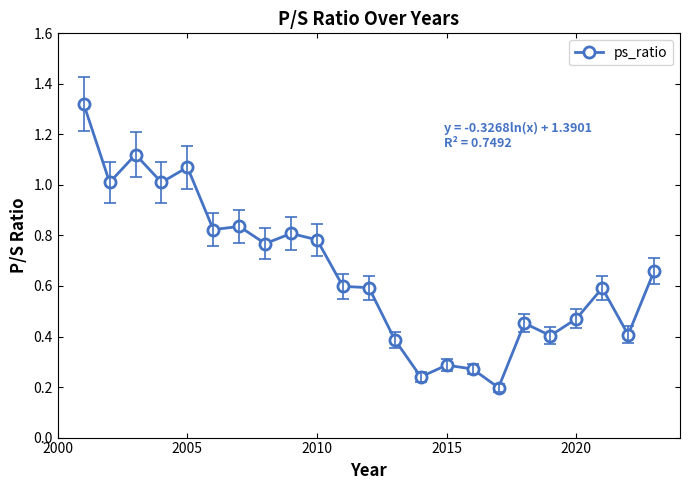

What is the value of the 11th point from the left?

0.6